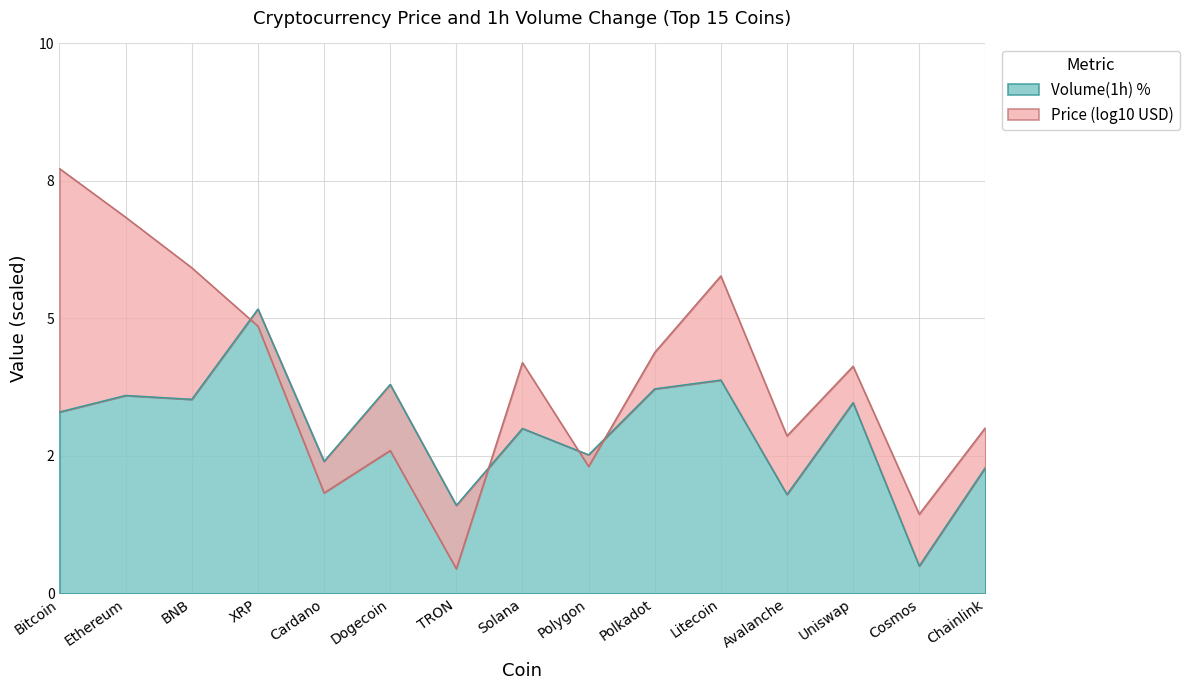

How many points are lower than both their immediate neighbors (excluding endpoints)?

6